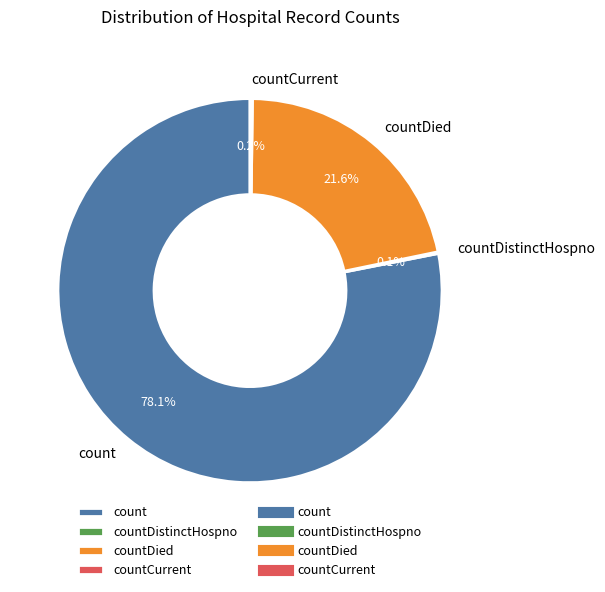

To the nearest percent, what portion does countDied represent?

22%